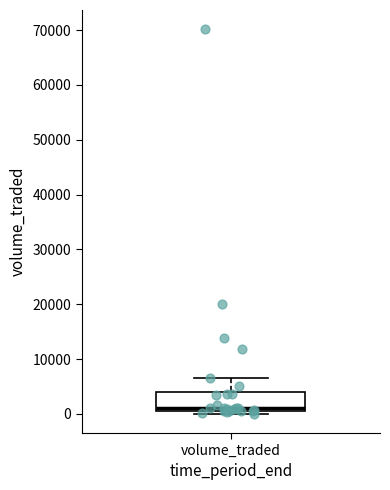

Read this box plot against the y-axis: the position of the median line, the range covered by the box, and the ends of both whiskers. The values are not printed on the chart, so give them approximately, as read against the axis.

median 1000 (just above the box's lower edge), box 1000 to 4000, whiskers 0 to 6000